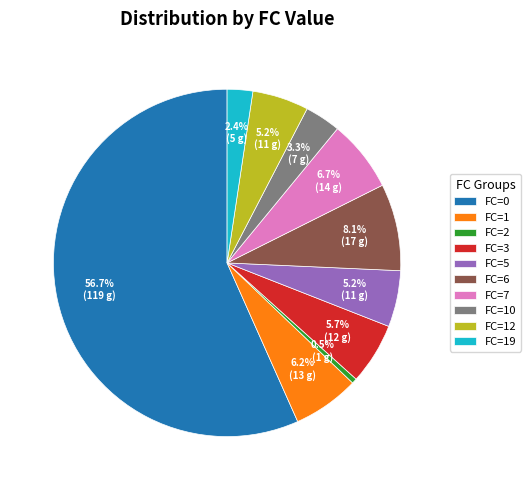

How many slices are in this pie chart?

10